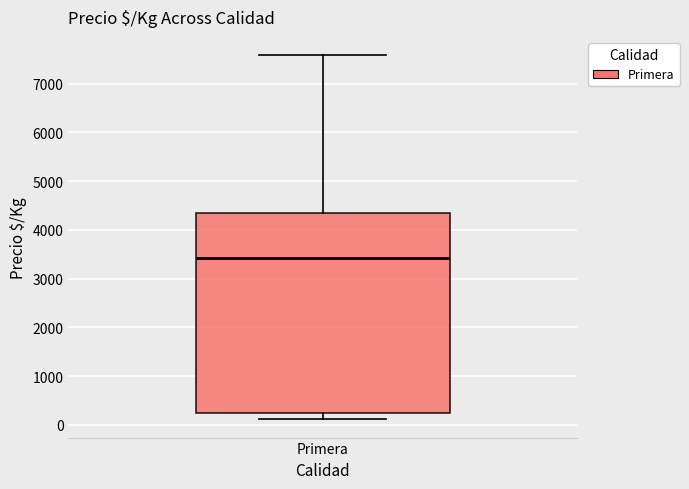

Where is the upper edge of the box for Primera on the y-axis? The values are not printed on the chart, so give them approximately, as read against the axis.

4300